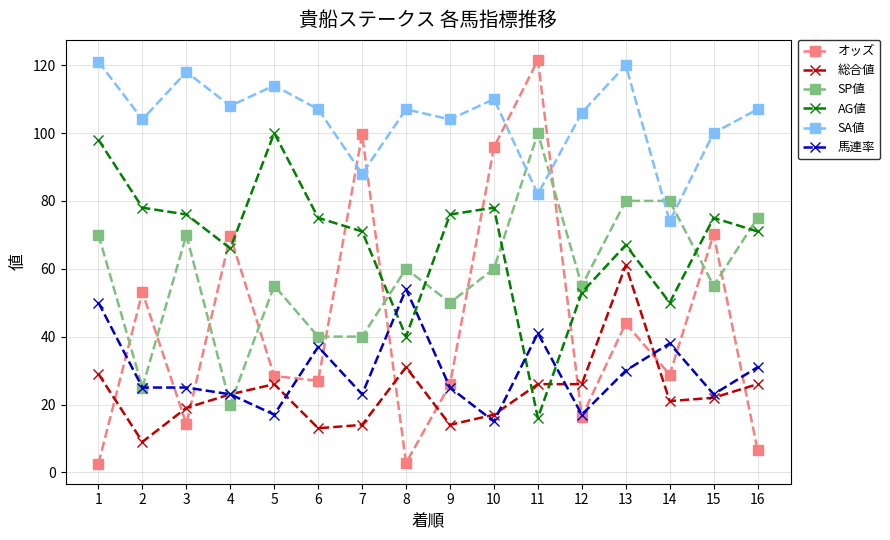

How many lines are shown in the chart?

6